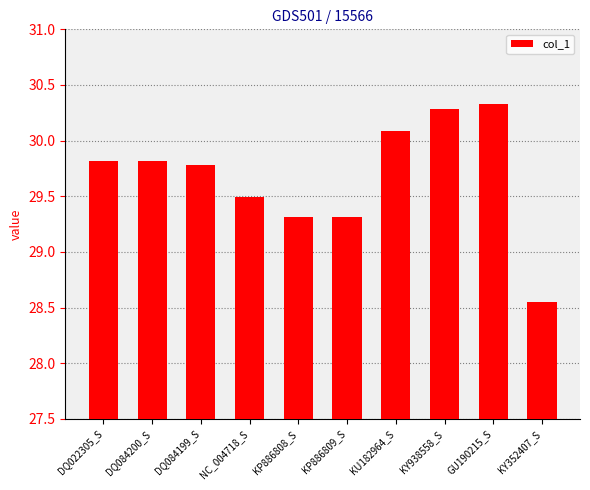

What is the label of the 5th bar from the right?

KP886809_S